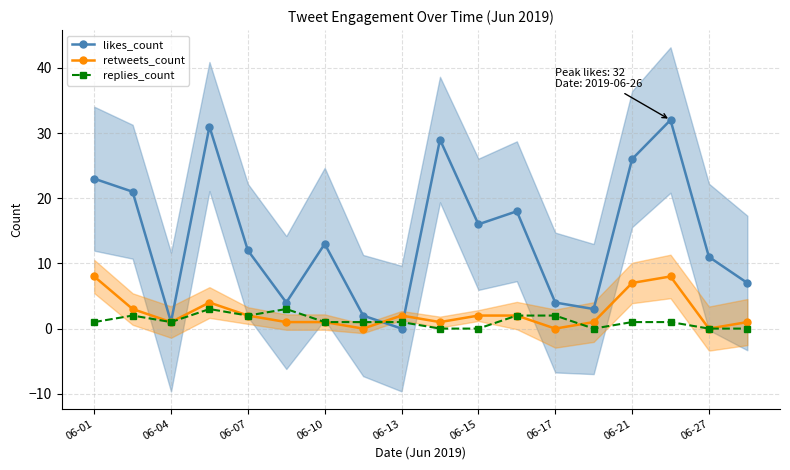

At how many categories does at least one series exceed 17?

7